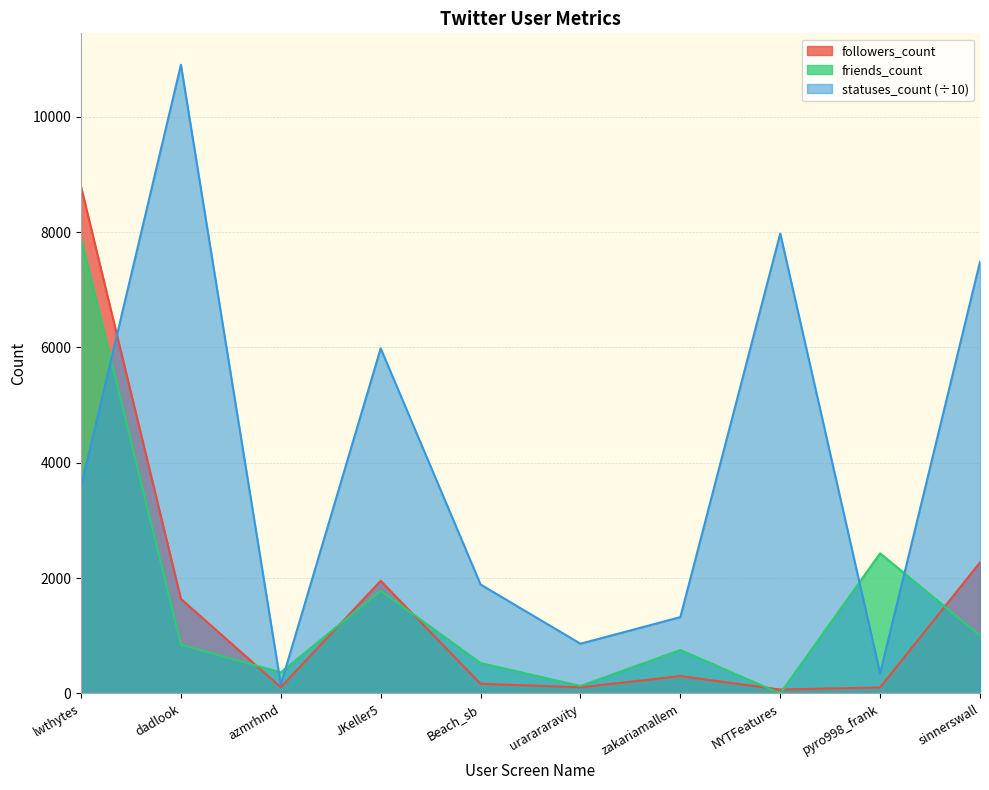

What is the spread (max minus min) of values at NYTFeatures?

7975.4